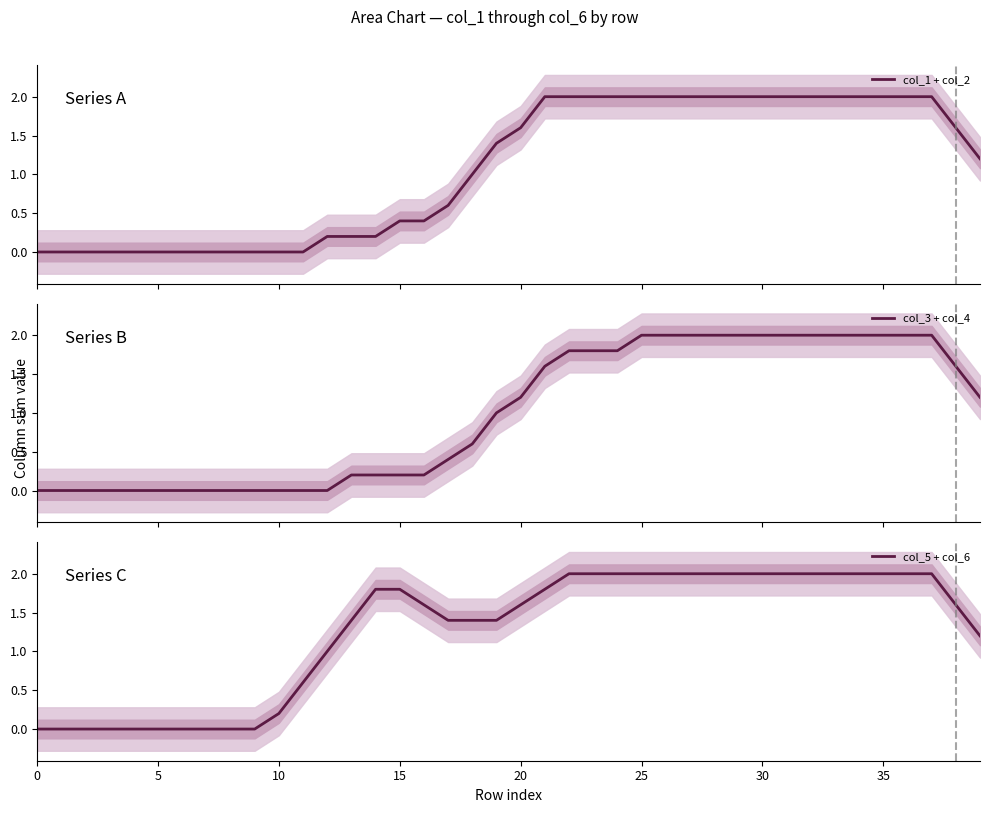

Rank the series at 24 from lowest to highest value.

col_3 + col_4, col_1 + col_2, col_5 + col_6